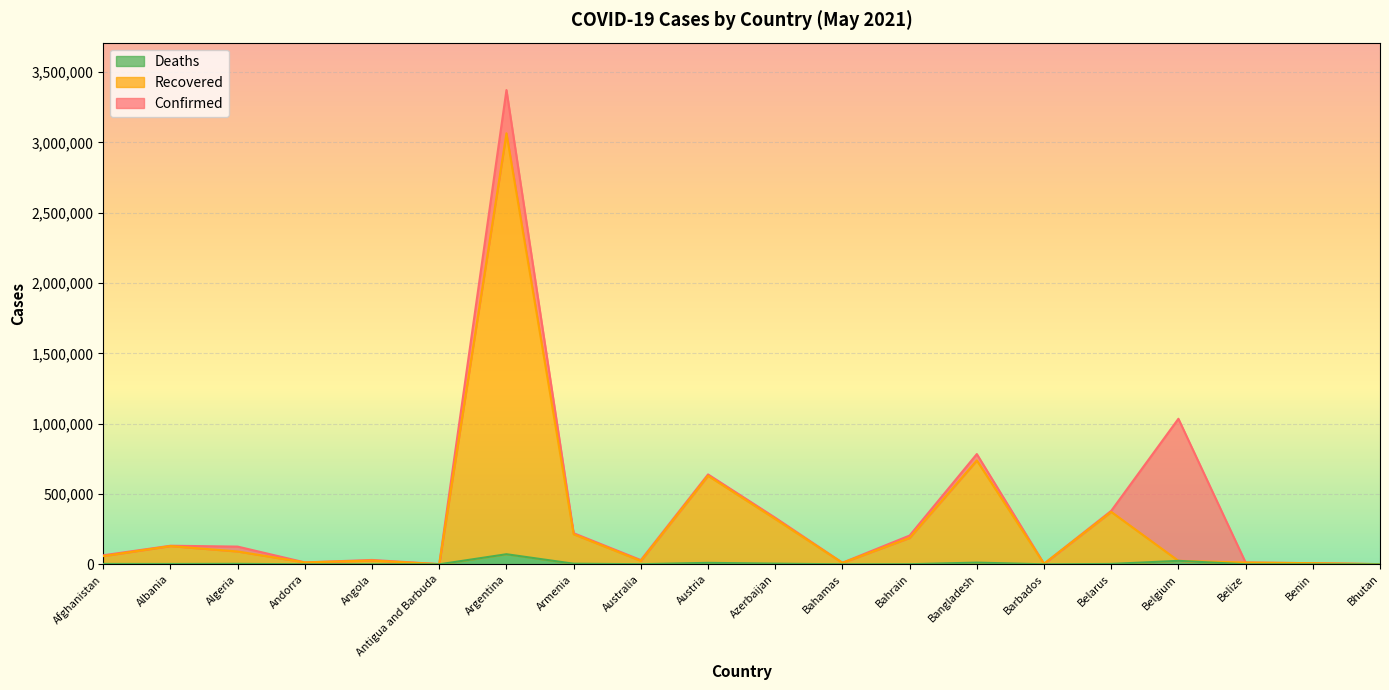

Which series has the largest total across all categories?

Confirmed